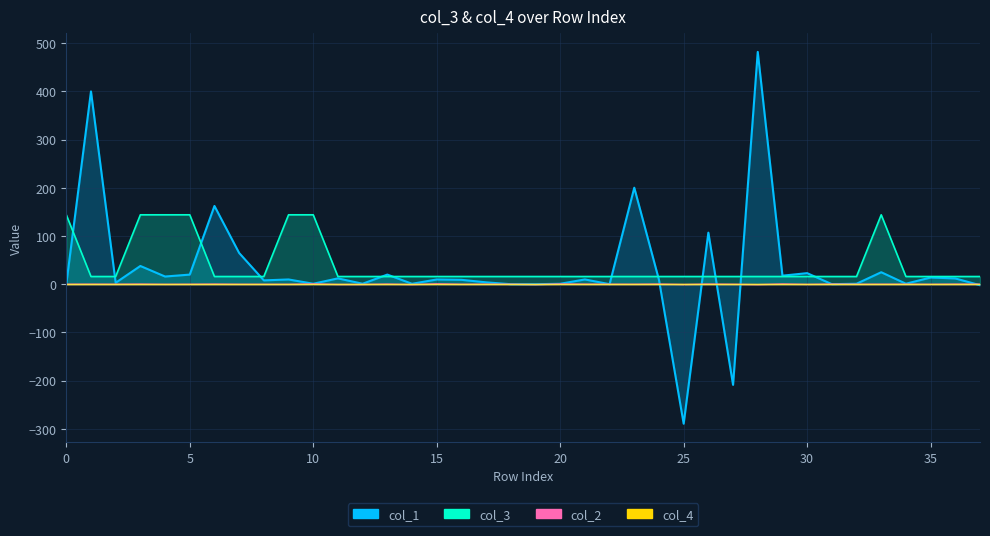

The value at 23 is 16. True or false?

True